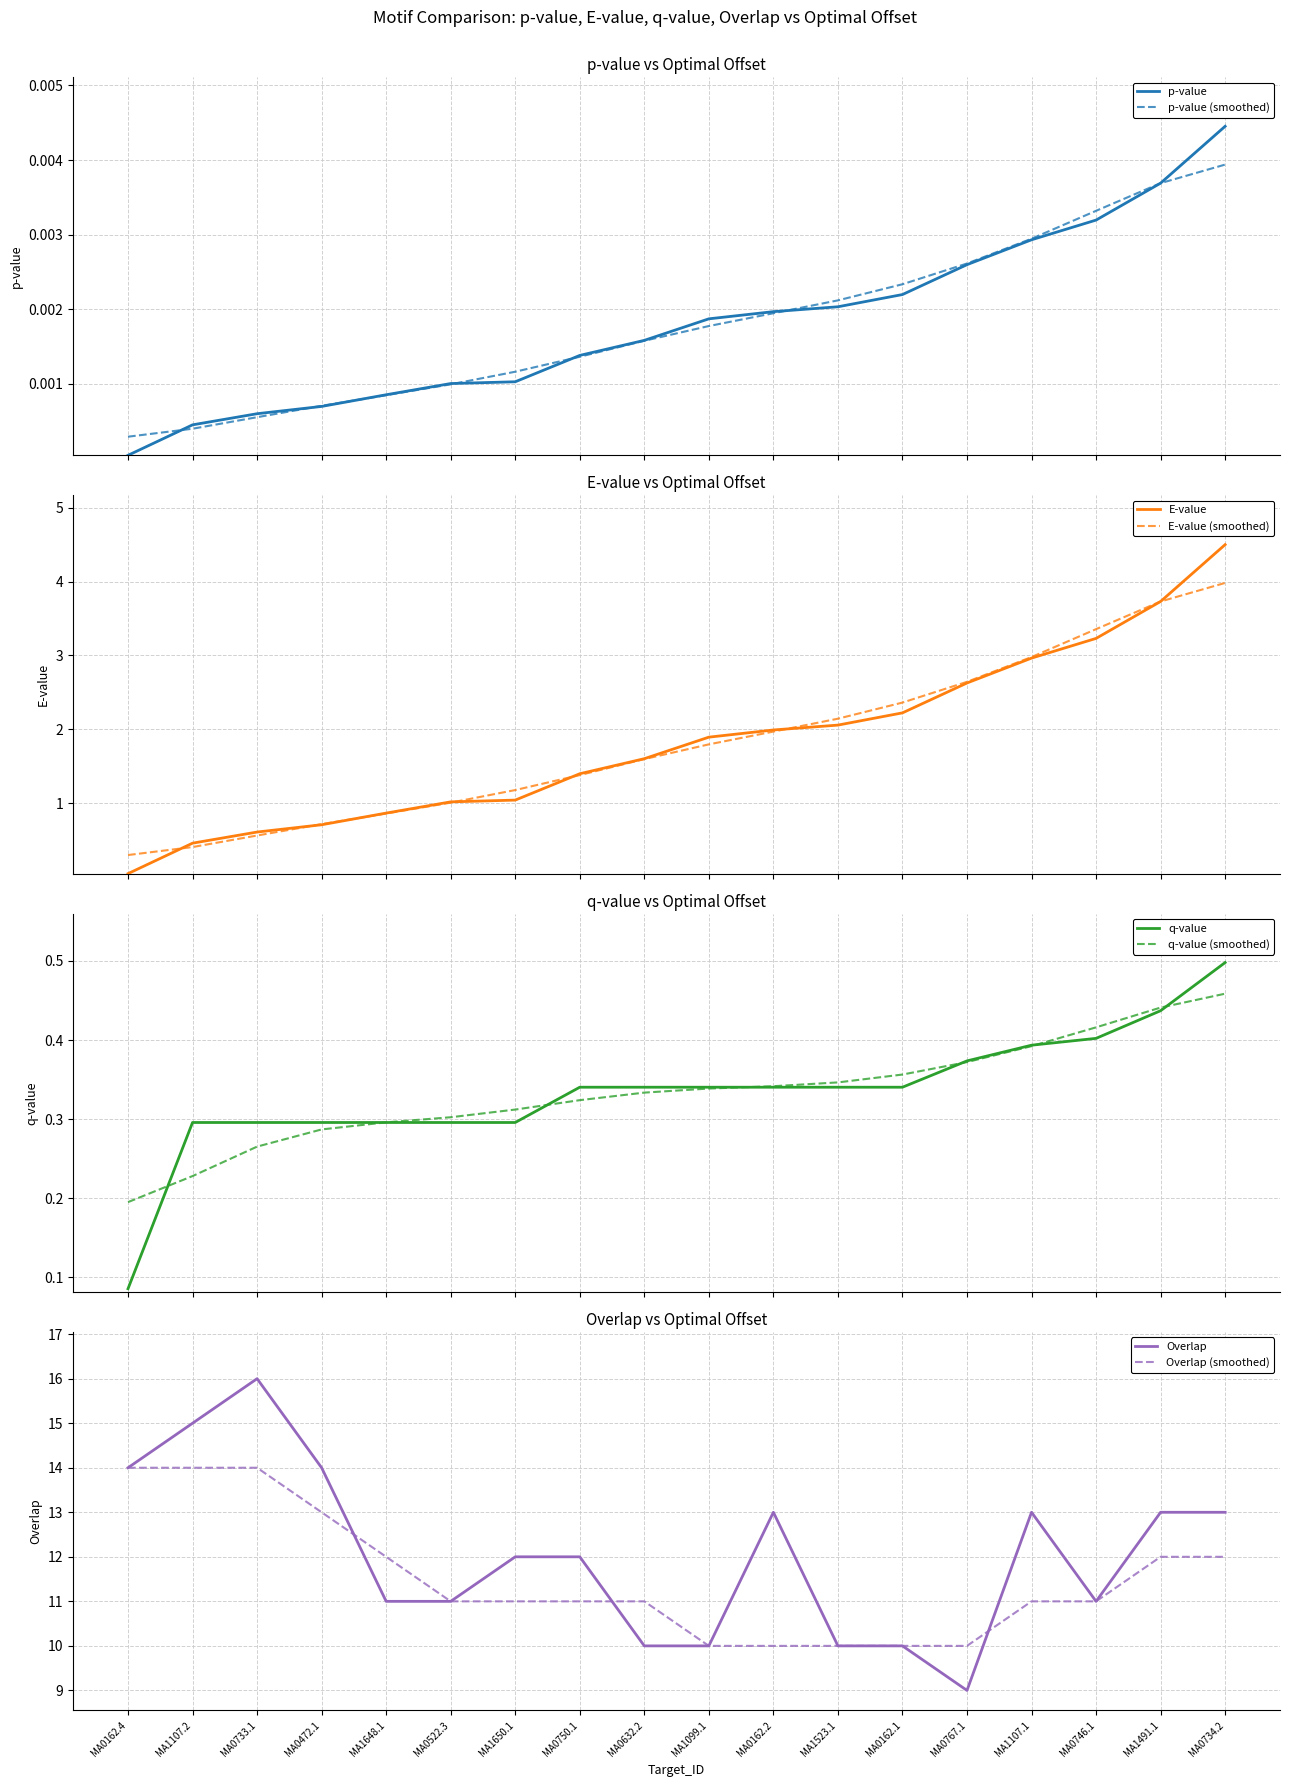

Which category has the lowest value in the q-value series?

MA0162.4